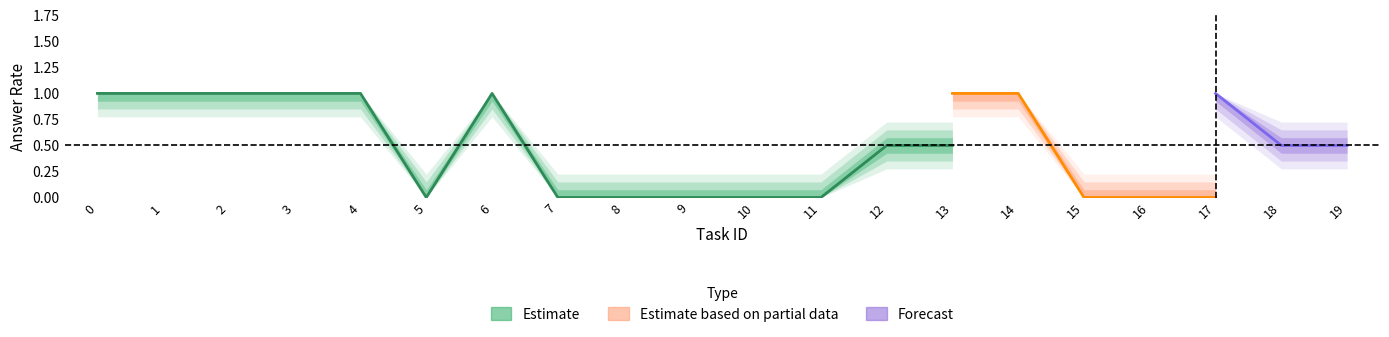

Is this an area chart (filled region under the line)?

No